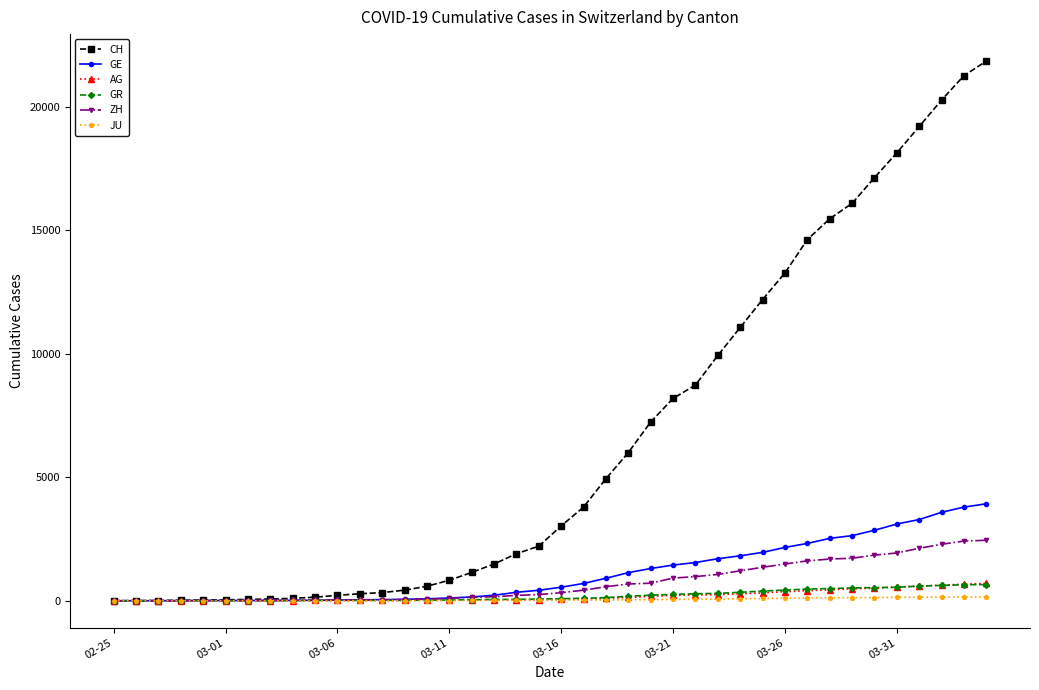

What is the maximum value shown in the chart?

21855